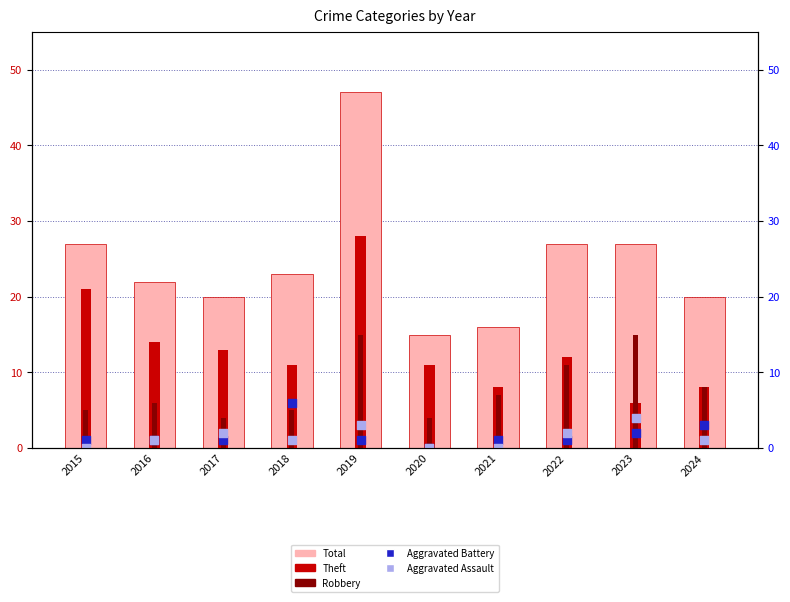

Is the value of Total at 2021 greater than the value of Theft at 2015?

No